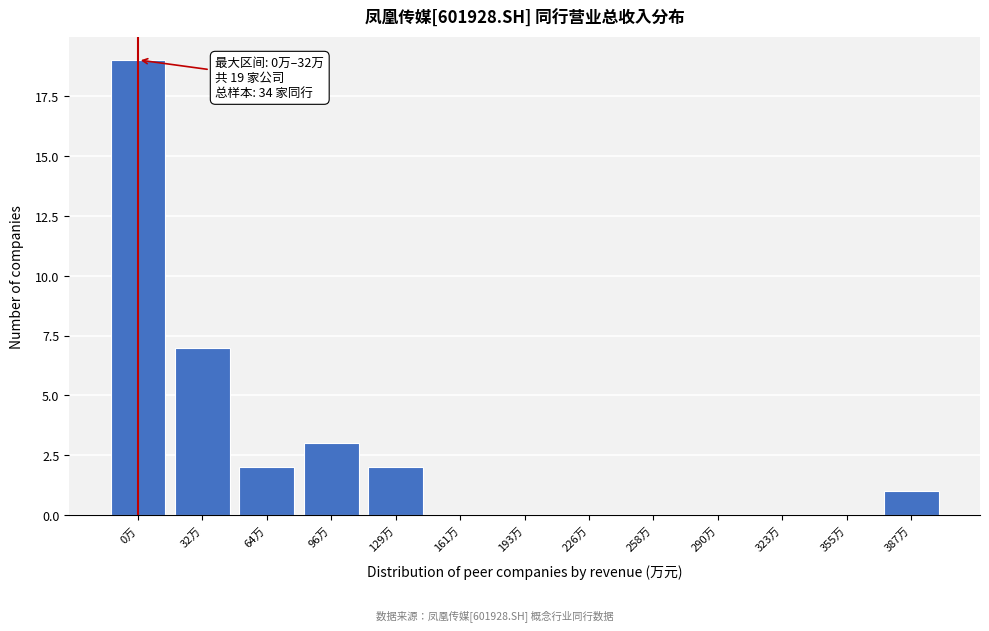

Reading left to right, what are all the values shown in this chart?

0万=19	32万=7	64万=2	96万=3	129万=2	161万=0	193万=0	226万=0	258万=0	290万=0	323万=0	355万=0	387万=1